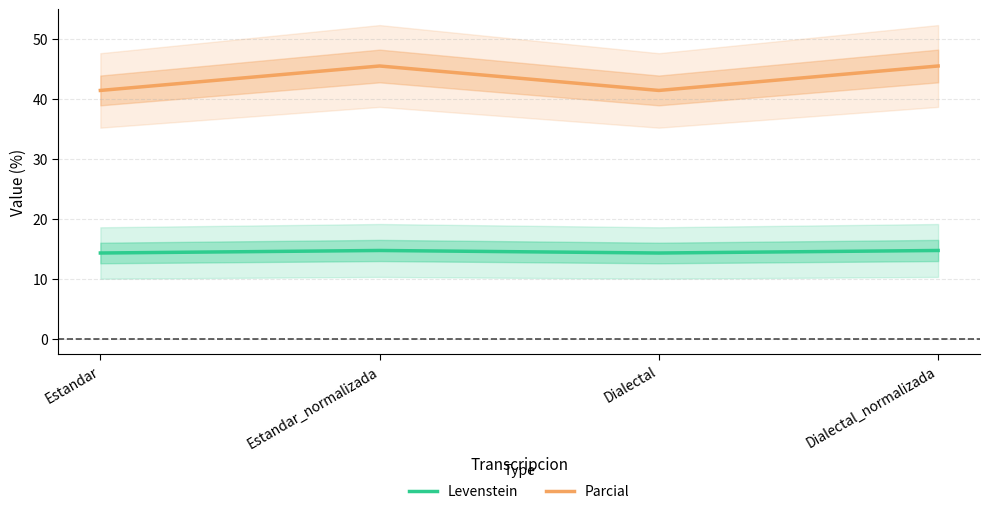

Reading left to right, list all the values displayed in this chart.

Levenstein: 14.3	14.7	14.3	14.7
Parcial: 41.4	45.5	41.4	45.5